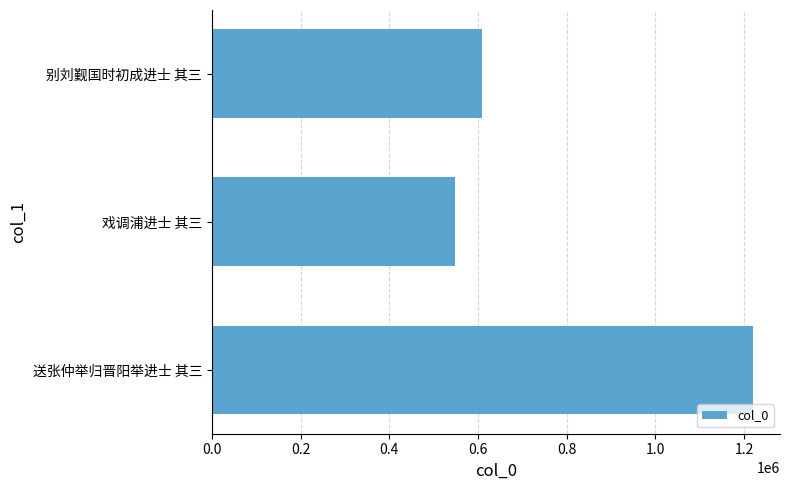

Reading bottom to top, extract all data points from this chart.

1219879	548200	609847